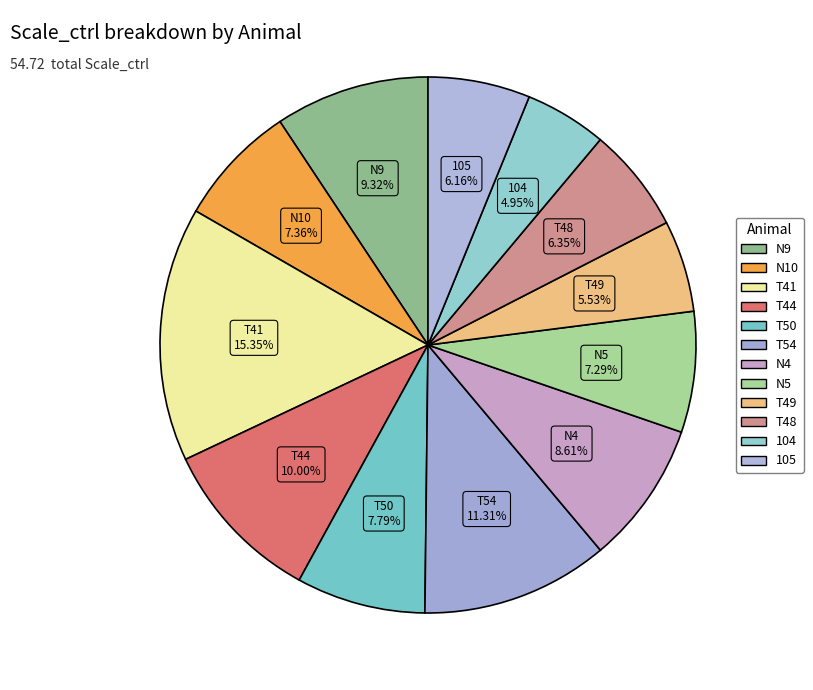

How many slices are in this pie chart?

12